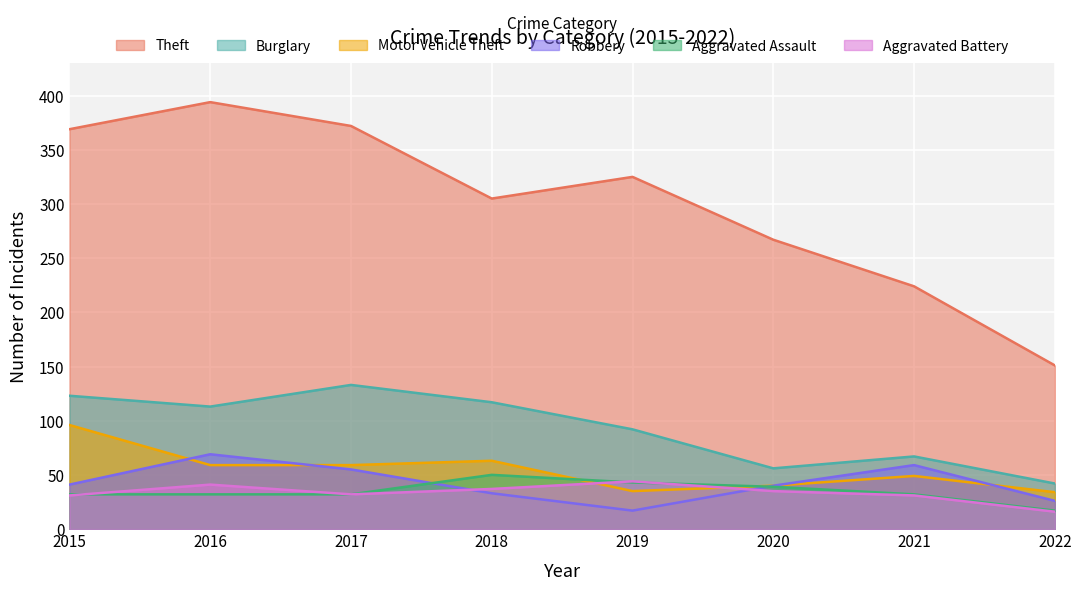

The value of Aggravated Battery at 2019 is 44. True or false?

True